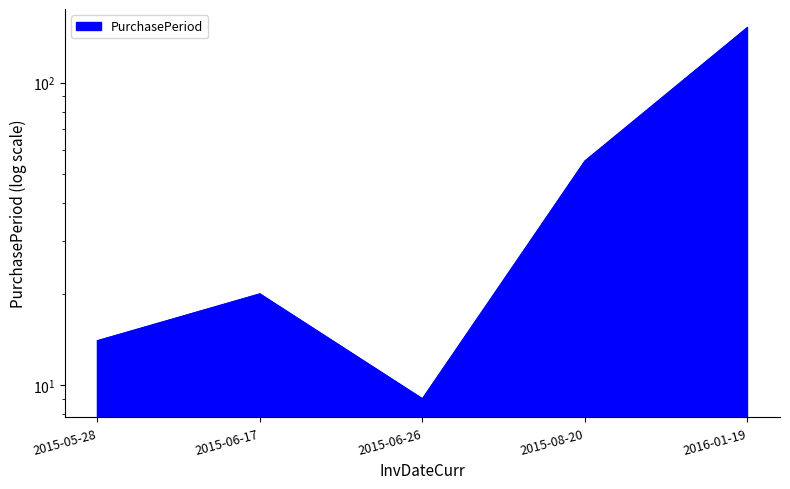

How many lines are shown in the chart?

1